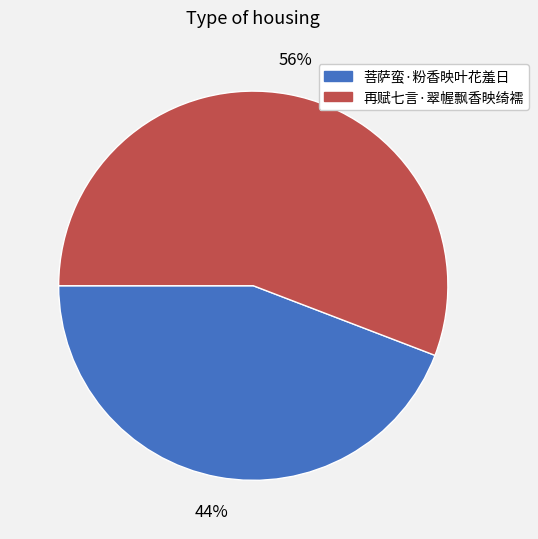

What percentage is the 再赋七言·翠幄飘香映绮襦 slice, to the nearest percent?

56%